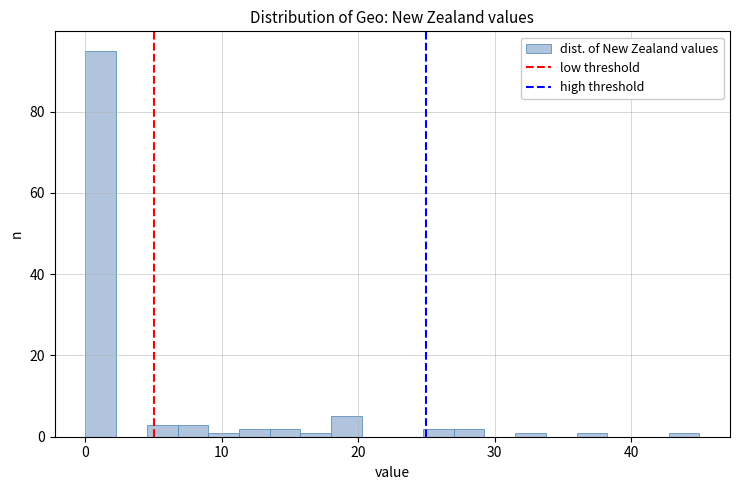

Around what value on the x-axis is the tallest bar? Give the approximate position of its centre, as read against the axis.

1